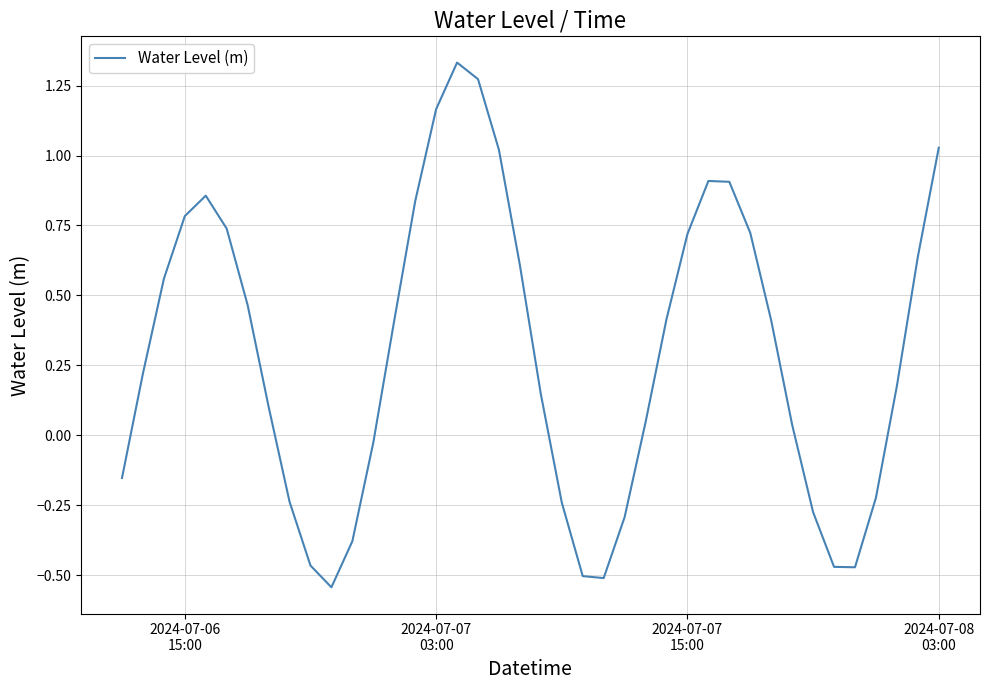

How many positive values are there?

26